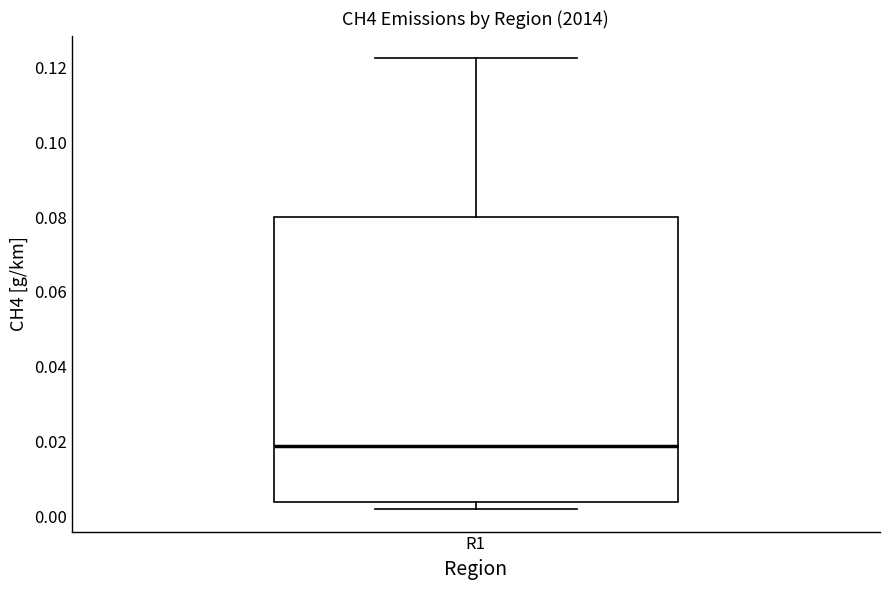

Read this box plot against the y-axis: the position of the median line, the range covered by the box, and the ends of both whiskers. The values are not printed on the chart, so give them approximately, as read against the axis.

median 0.018, box 0.004 to 0.080, whiskers 0.002 to 0.122